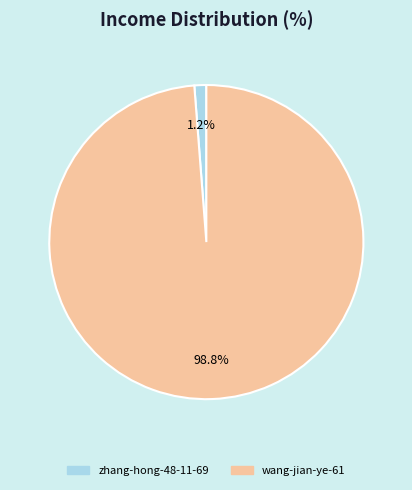

Which category has the biggest portion of the pie?

wang-jian-ye-61